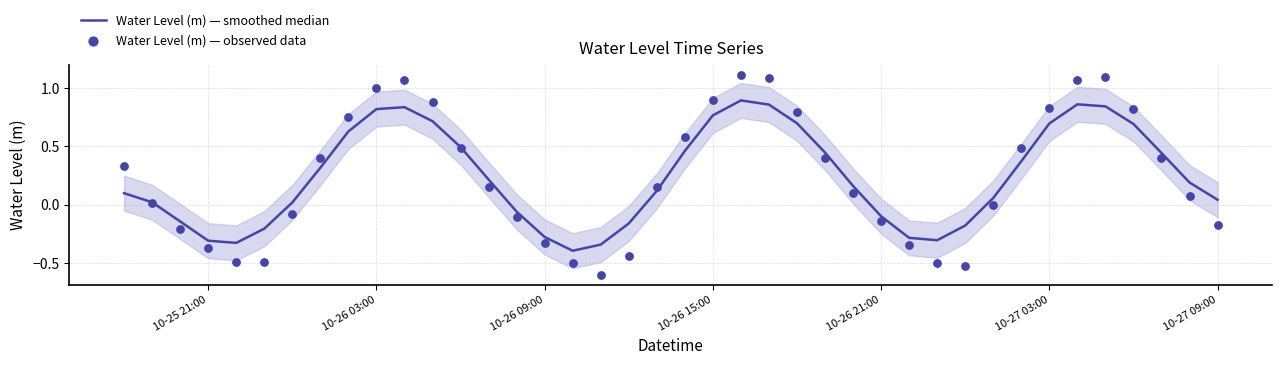

Which series has the largest Y range (max minus min)?

Water Level (m) — observed data